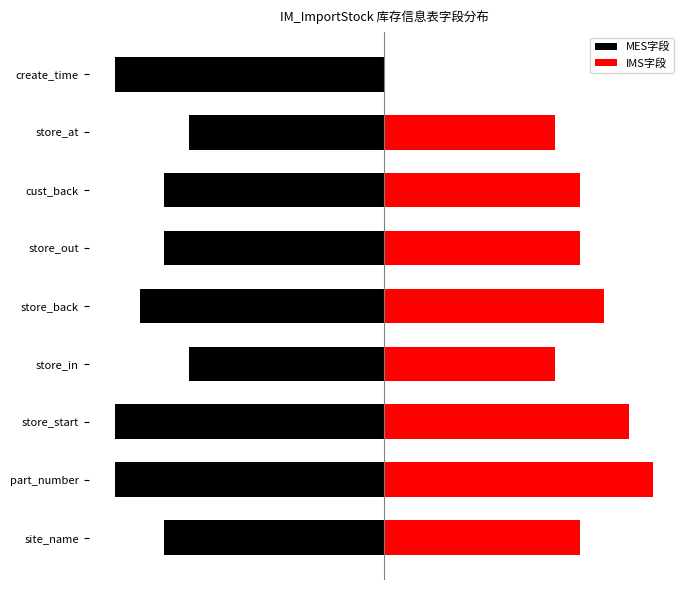

Is it true that IMS字段 equals 0 at 8?

True